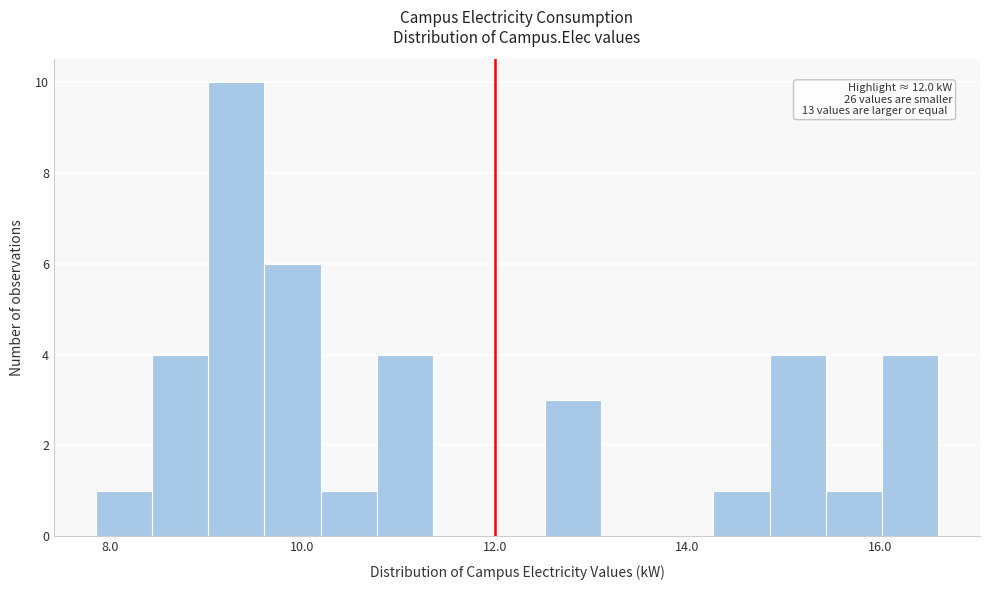

Around what value on the x-axis is the tallest bar? Give the approximate position of its centre, as read against the axis.

9.4